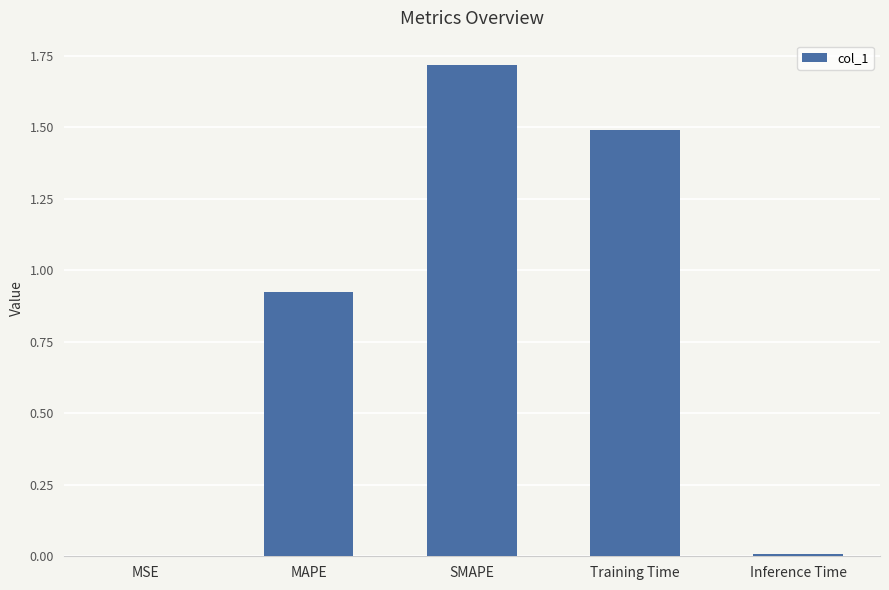

What is the average value?

0.8